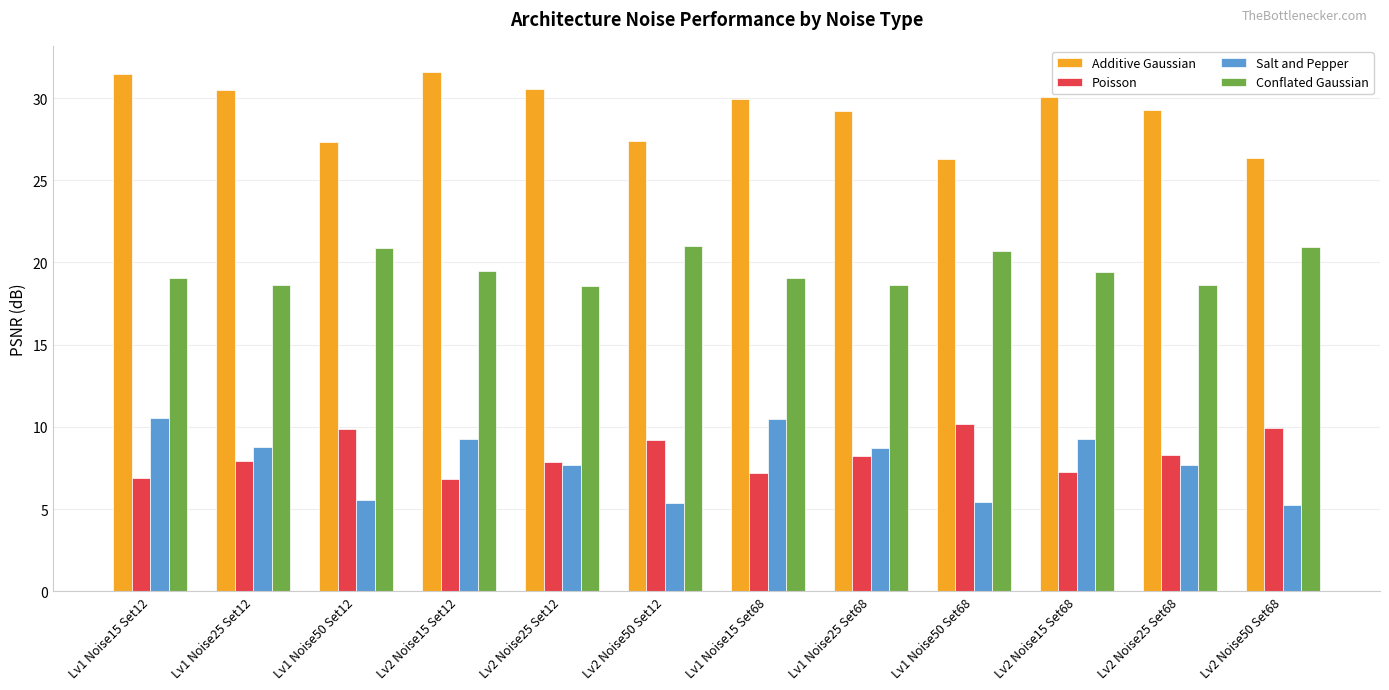

Which series has the largest total across all categories?

Additive Gaussian